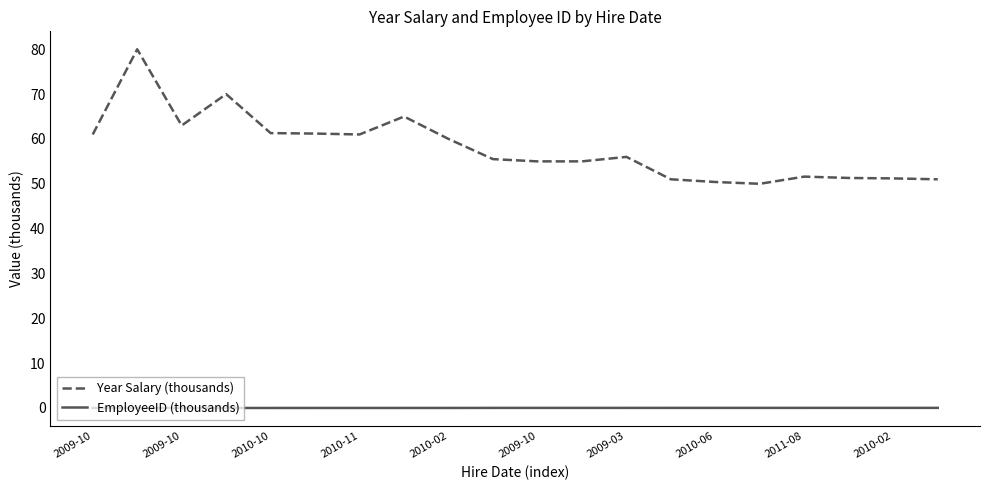

Which series has the largest total across all categories?

Year Salary (thousands)